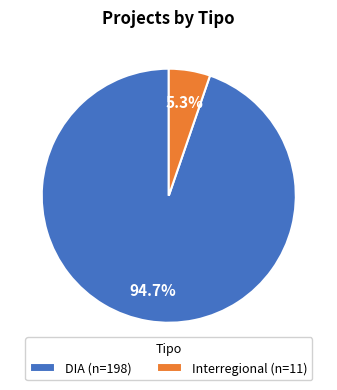

True or false: DIA accounts for 68% of the total.

False